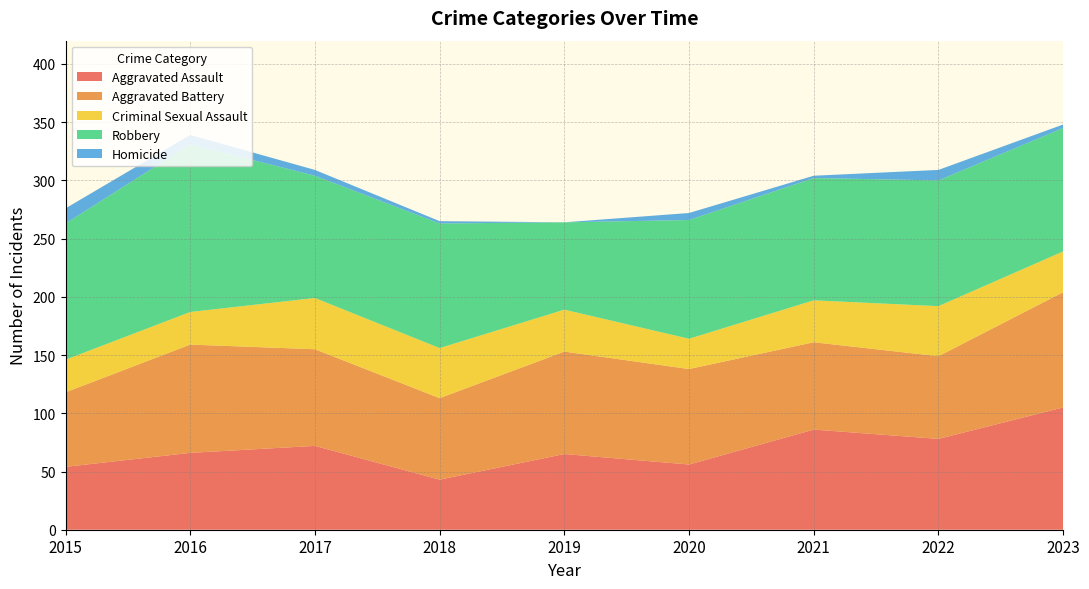

Reading right to left, list all the values displayed in this chart.

Aggravated Assault: 105	78	86	56	65	43	72	66	54
Aggravated Battery: 99	71	75	82	88	70	83	93	64
Criminal Sexual Assault: 35	43	36	26	36	43	44	28	28
Robbery: 106	108	105	102	75	107	105	144	117
Homicide: 3	9	2	6	0	2	5	8	13